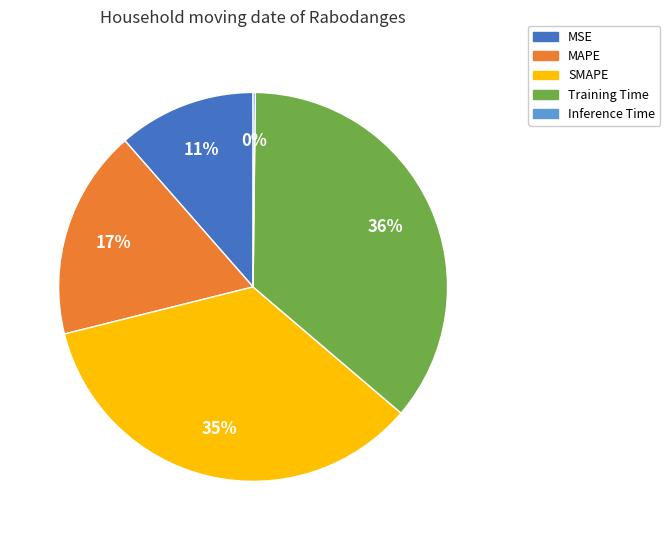

What is the largest slice in the pie chart?

Training Time